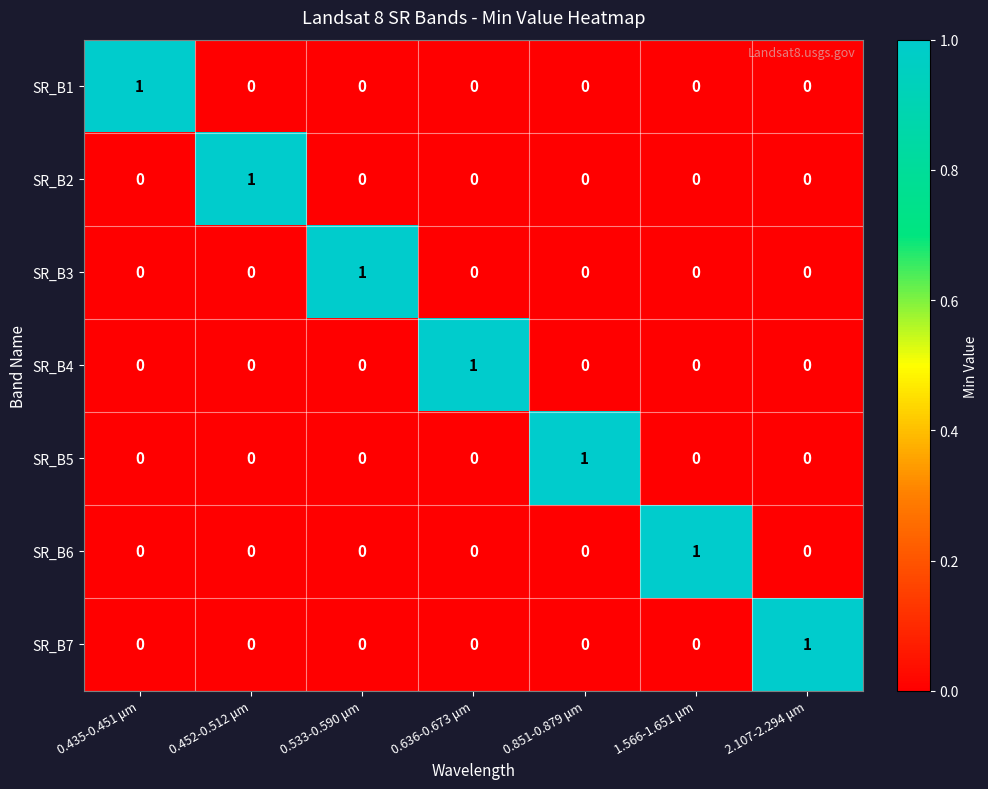

At how many categories does at least one series exceed 0?

7